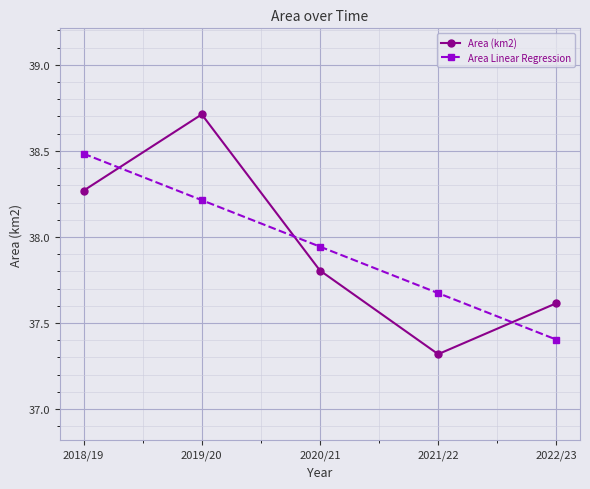

List the series in order of their peak value, lowest first.

Area Linear Regression, Area (km2)